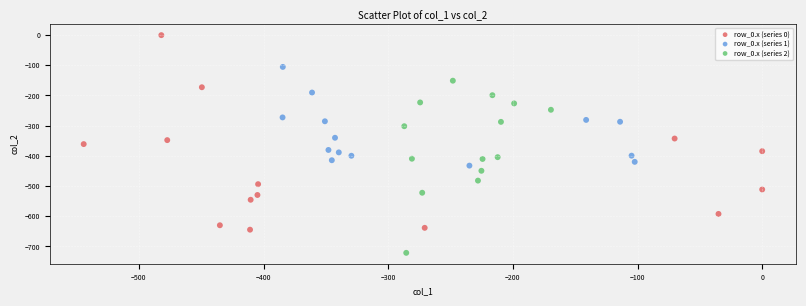

Which series reaches the minimum Y coordinate?

row_0.x (series 2)